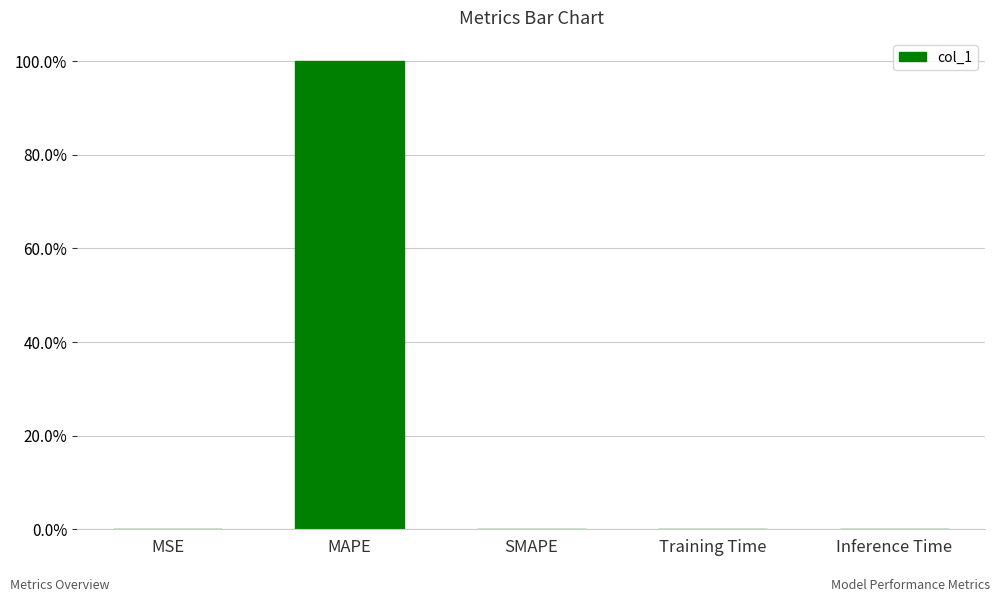

Which has a higher value, MAPE or Training Time?

MAPE